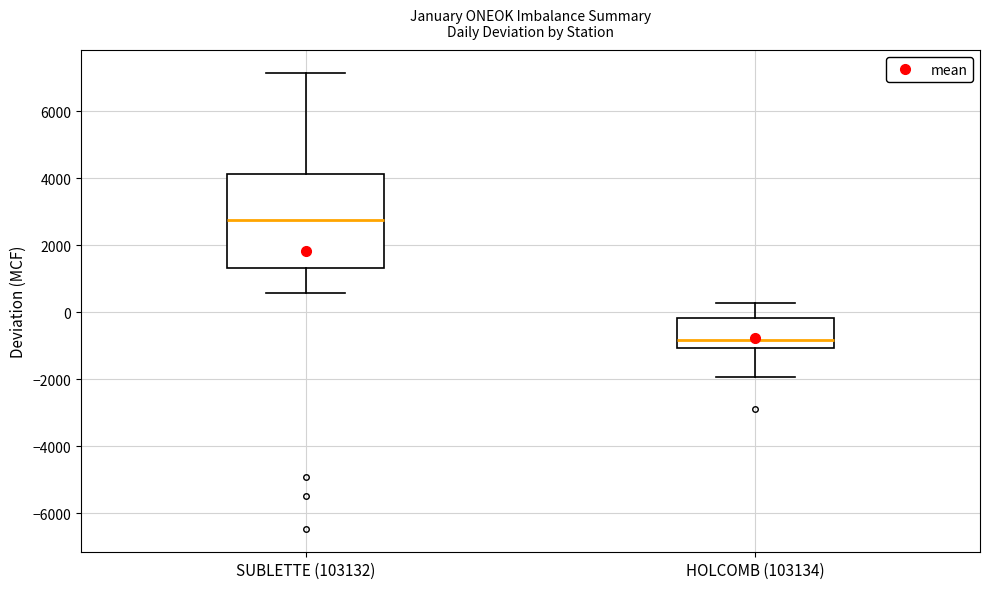

Which box is the tallest, from its lower edge to its upper edge?

SUBLETTE (103132)